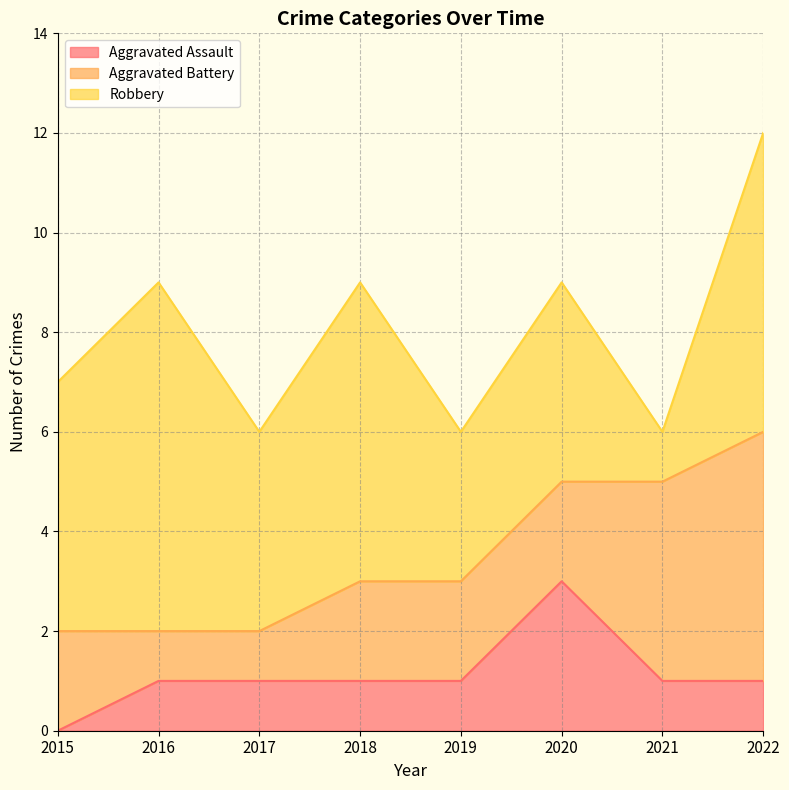

In Aggravated Assault, how many points are higher than both neighbors (excluding endpoints)?

1